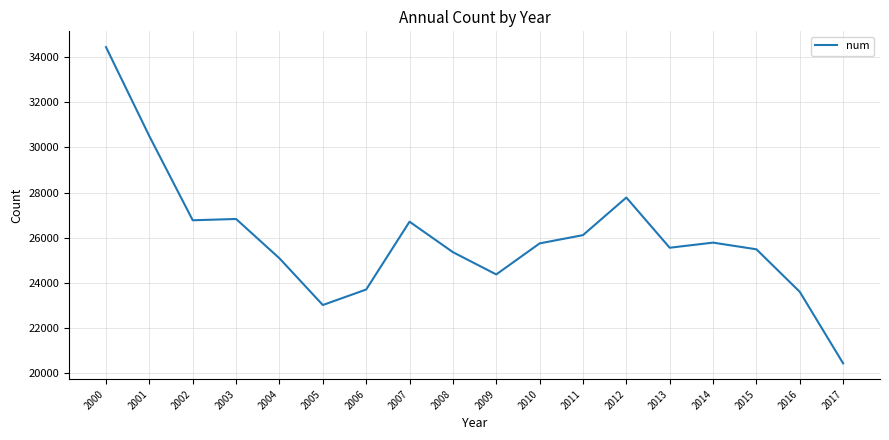

Is it true that the value at 2007 is 26712?

True